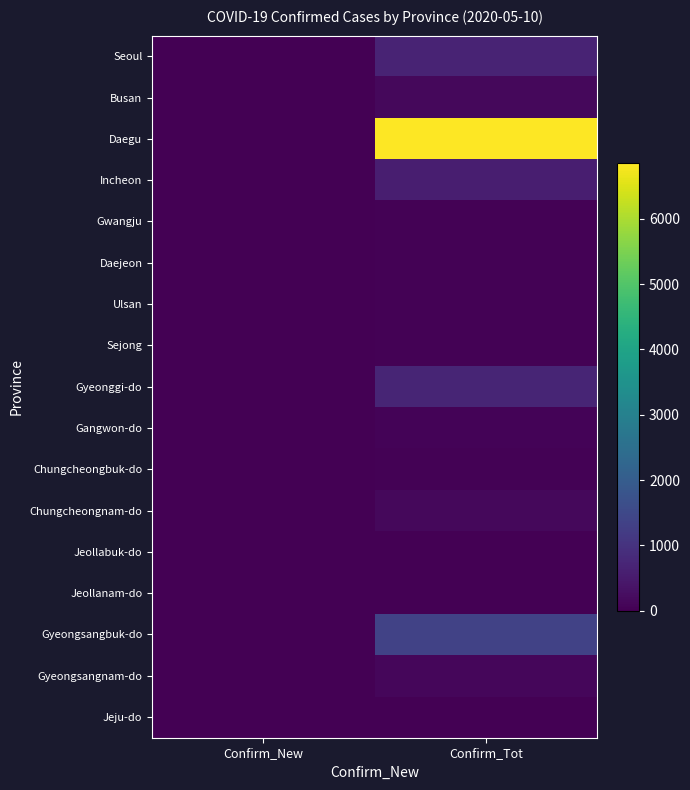

List the series in order of their peak value, lowest first.

Jeju-do, Jeollanam-do, Jeollabuk-do, Gwangju, Daejeon, Ulsan, Sejong, Chungcheongbuk-do, Gangwon-do, Gyeongsangnam-do, Busan, Chungcheongnam-do, Incheon, Seoul, Gyeonggi-do, Gyeongsangbuk-do, Daegu